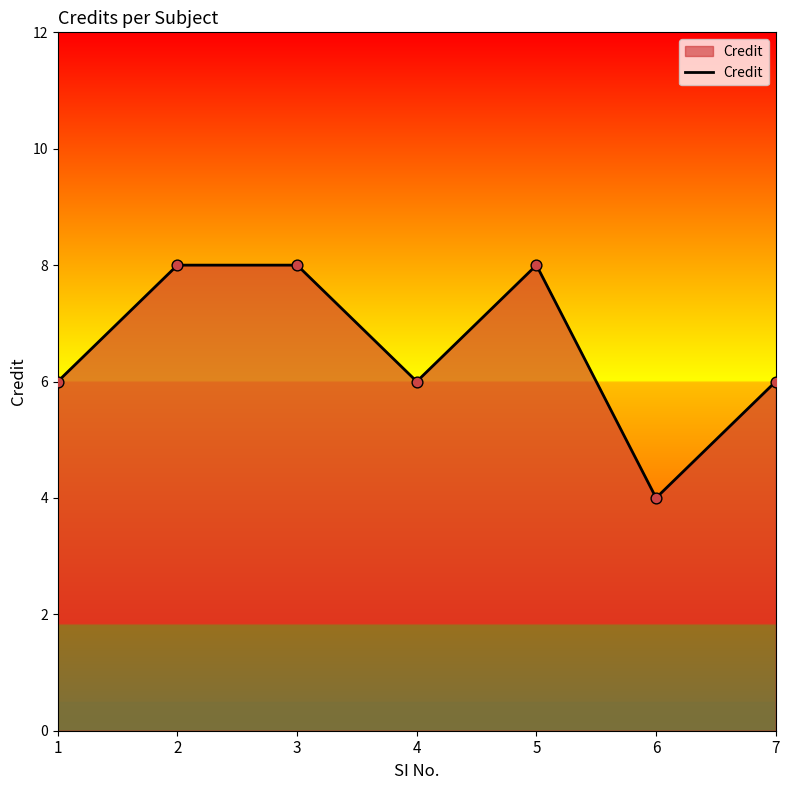

Approximately how many times larger is the value at 3 compared to 2?

1.0